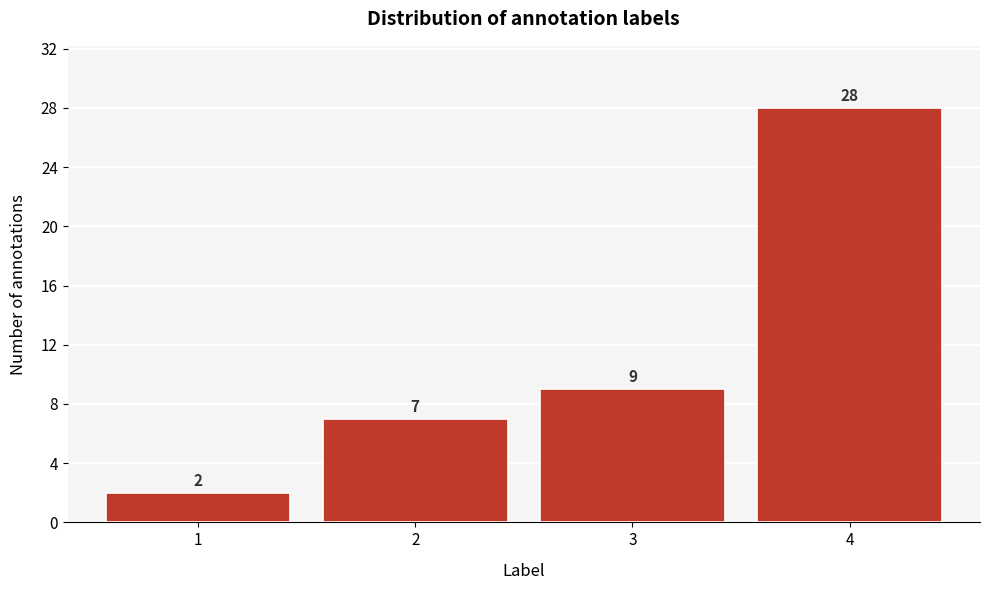

Reading left to right, what are all the values shown in this chart?

1=2	2=7	3=9	4=28